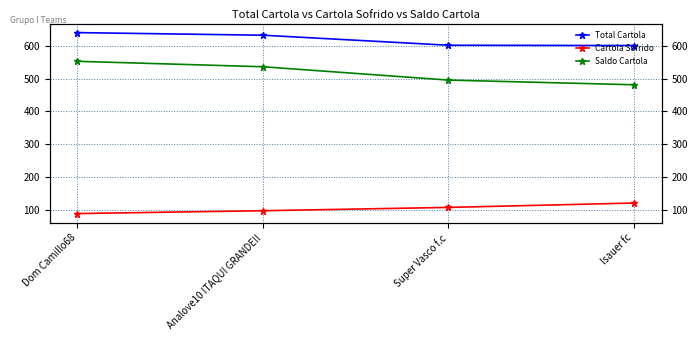

What is the value of the Cartola Sofrido point at the 2nd from the left?

96.4